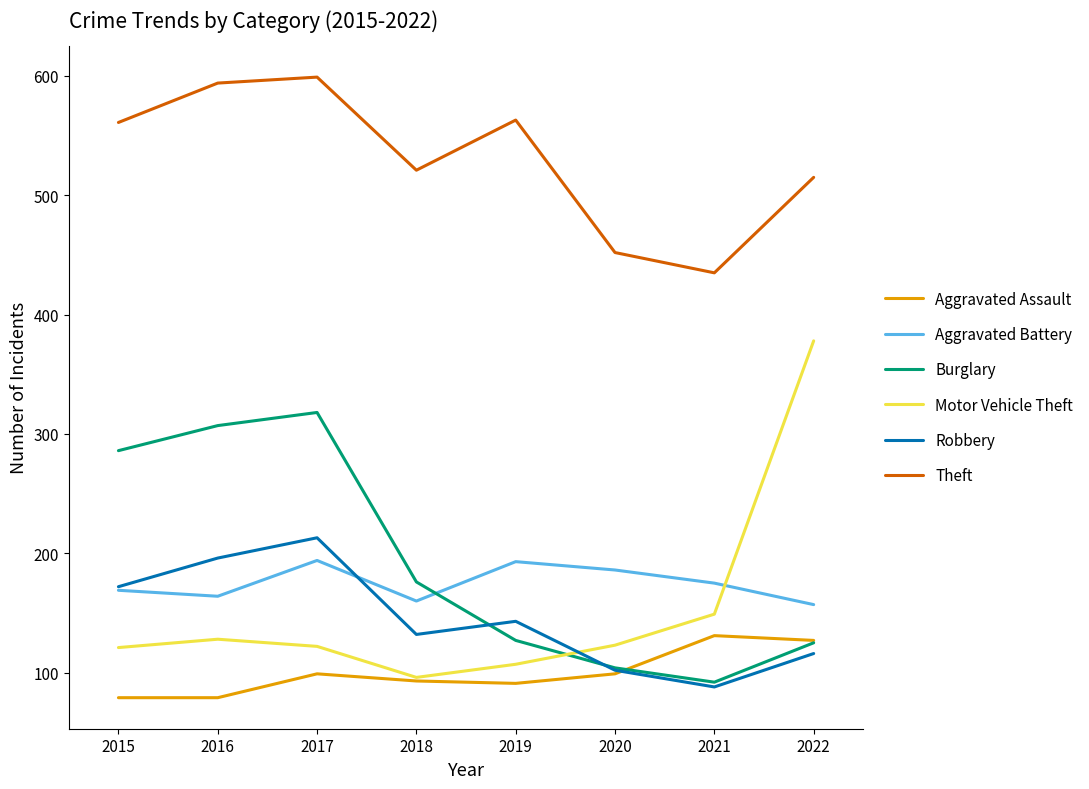

The Aggravated Assault series shows 79 at 2015. True or false?

True